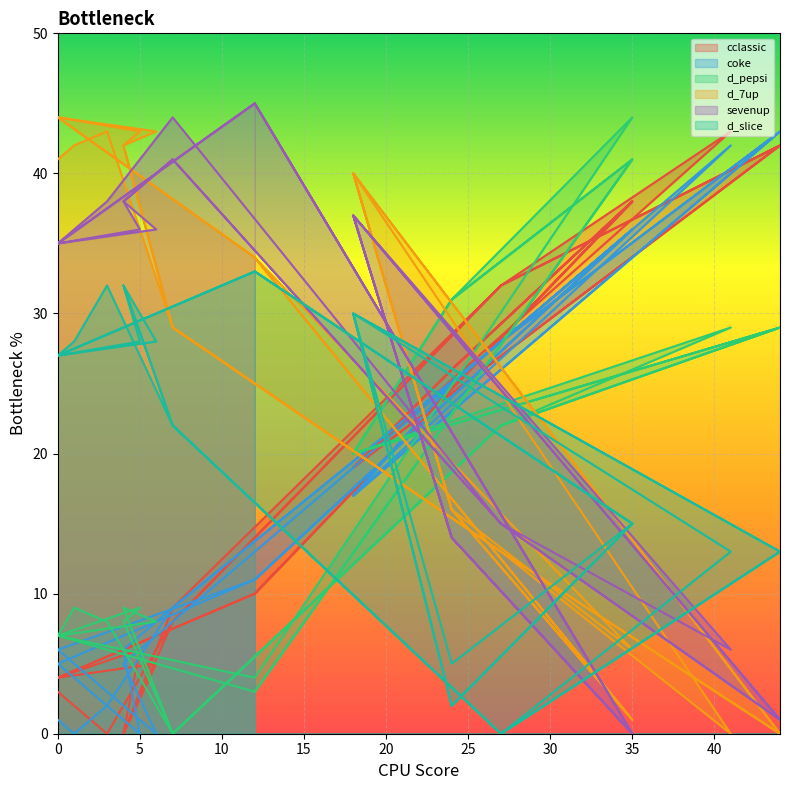

What is the value of the cclassic point at the 30th from the left?

10